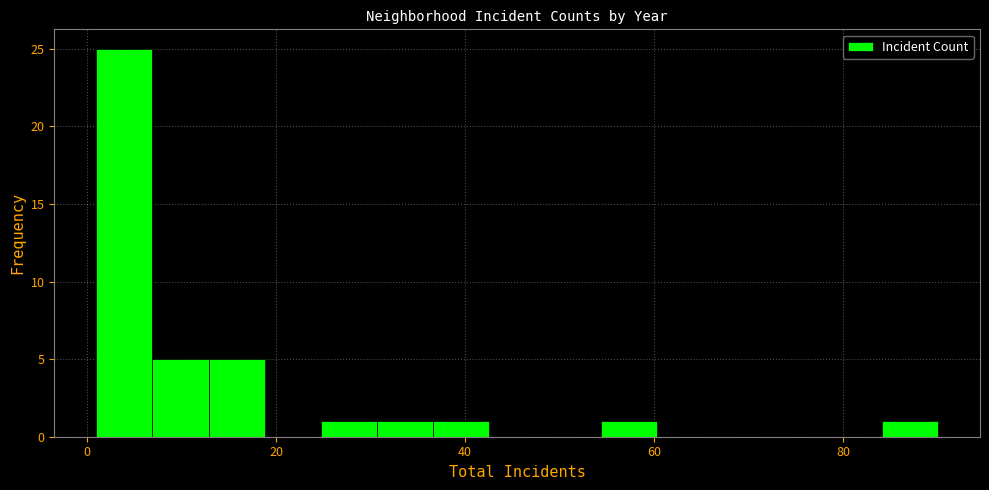

Read against the x-axis, roughly where is the centre of the tallest bar?

4